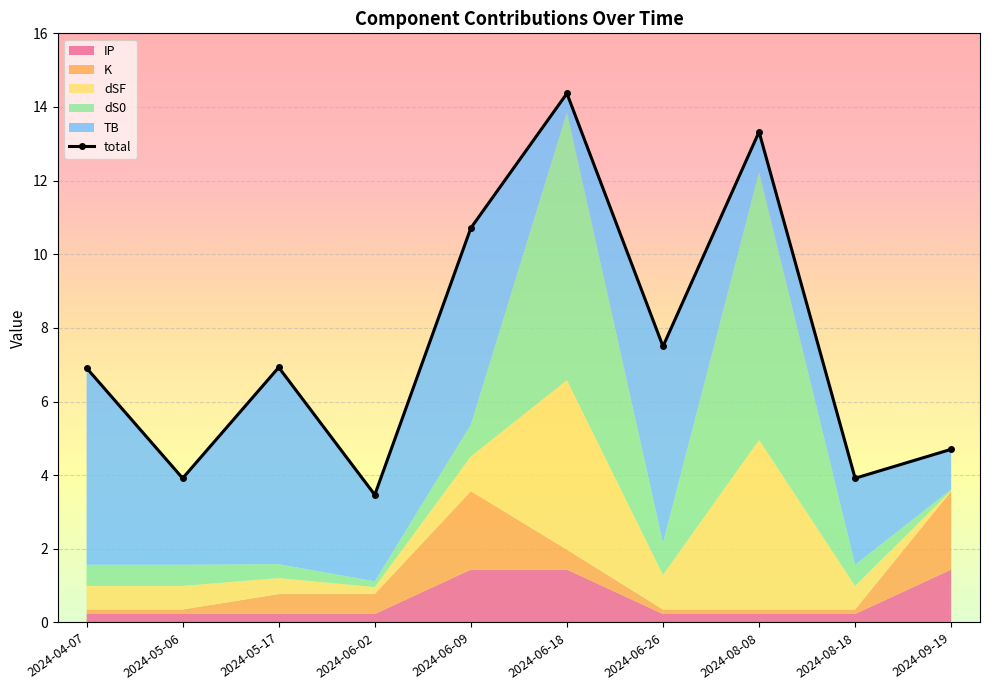

What is the minimum value shown in the chart?

3.5